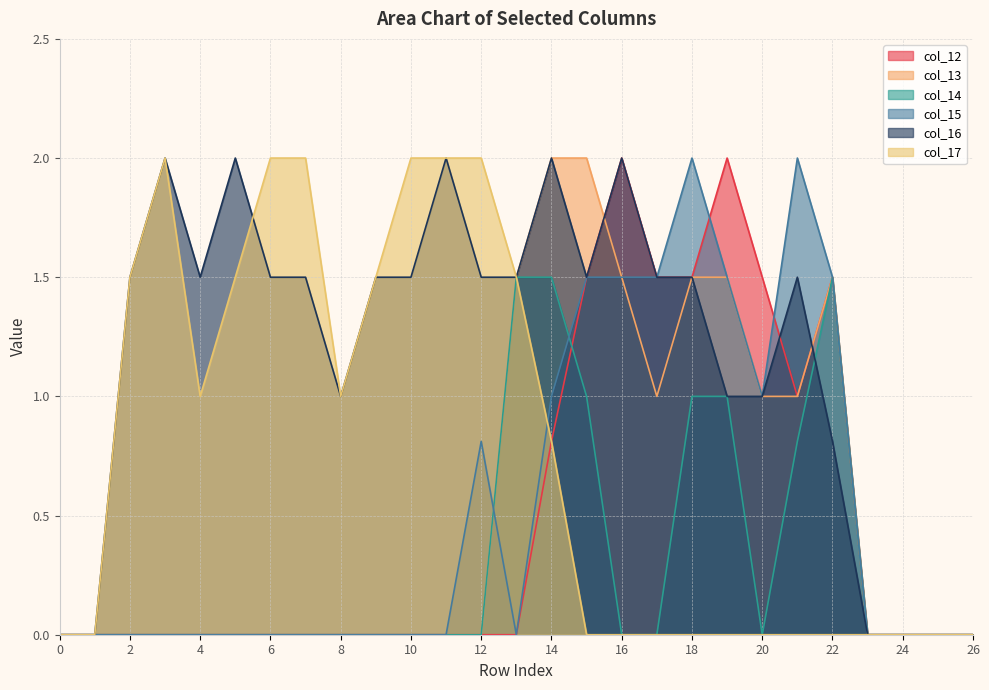

What is the total value across all series at 7?

3.5